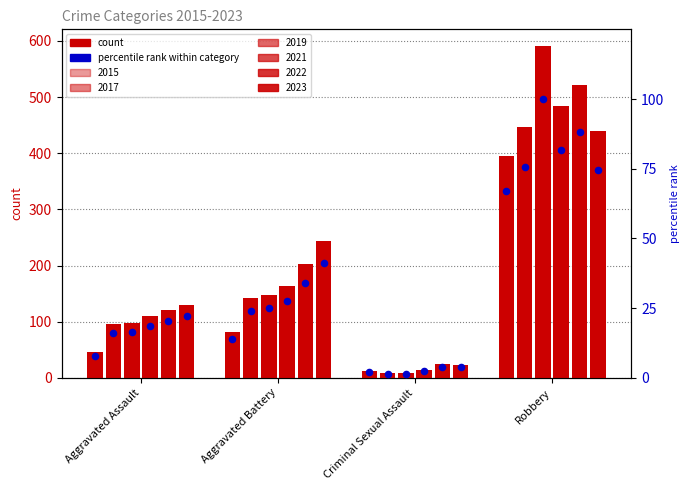

What is the change in value from Aggravated Battery to Criminal Sexual Assault?

-11.8